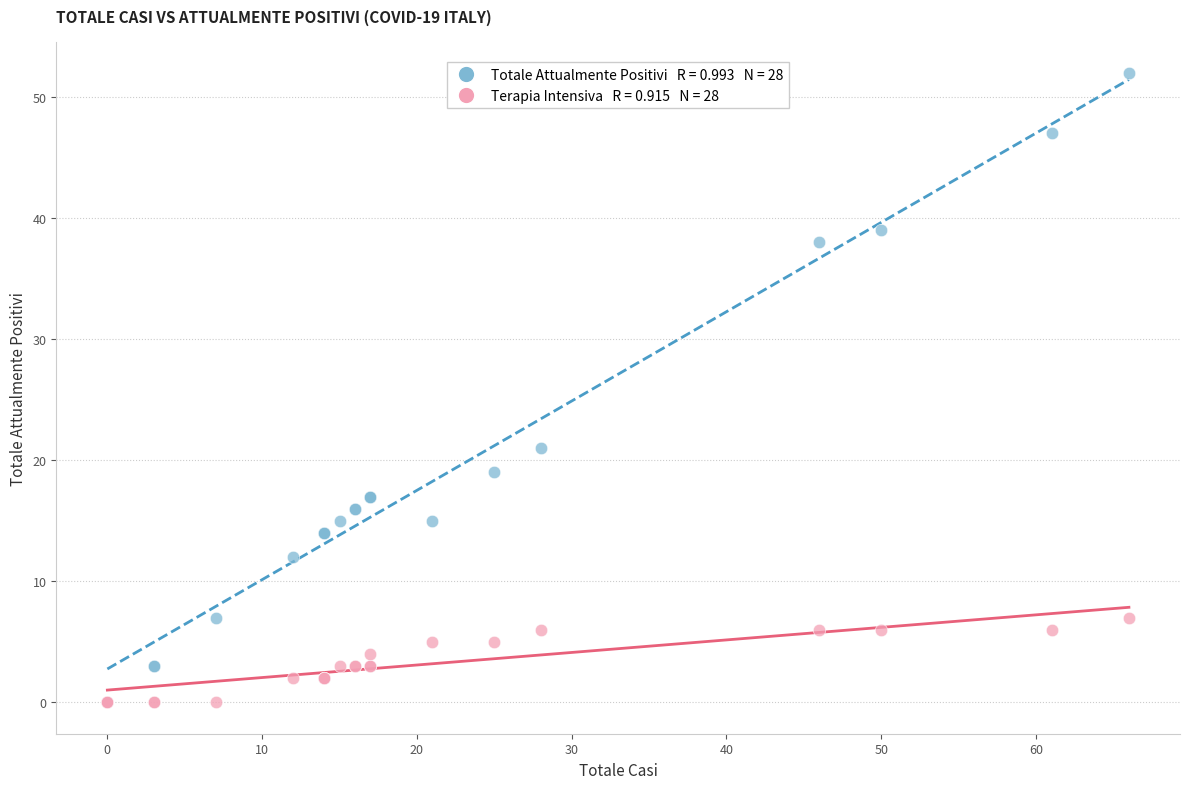

Across all series, what Y value is closest to 26?

21